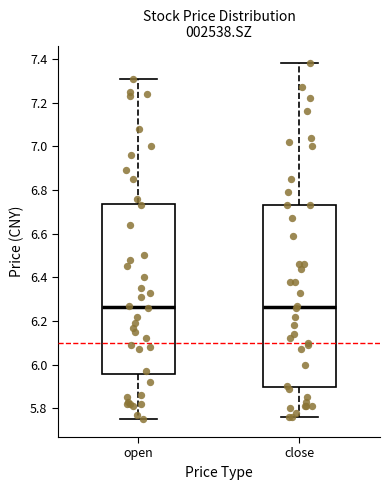

Where is the upper edge of the box for close on the y-axis? The values are not printed on the chart, so give them approximately, as read against the axis.

6.74